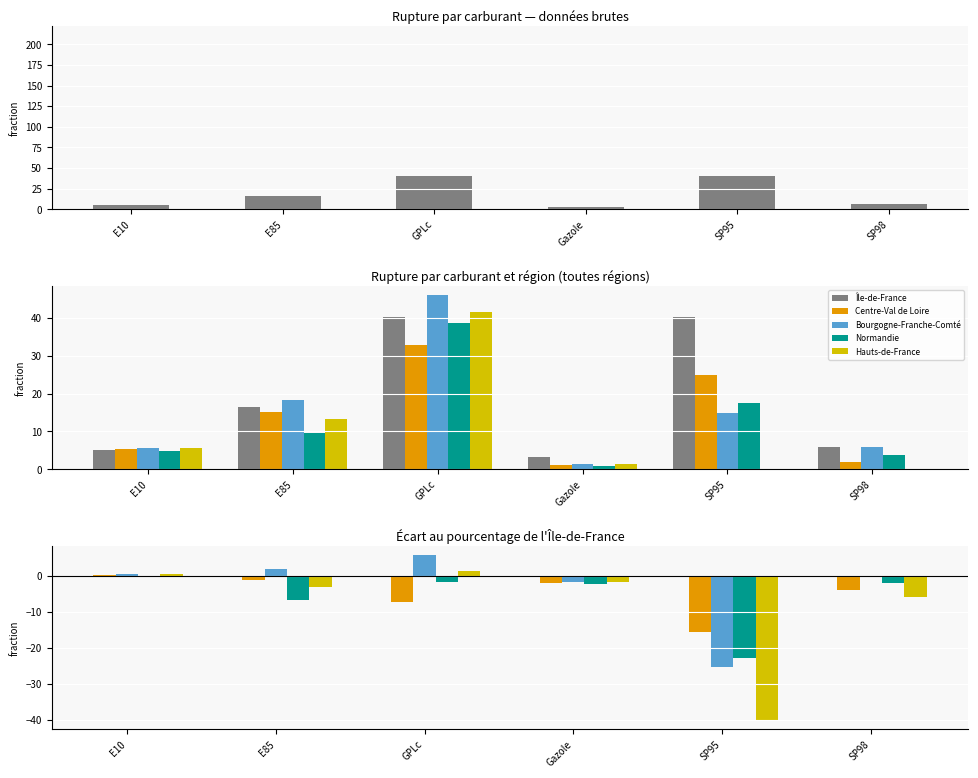

How many data points does each series have?

6